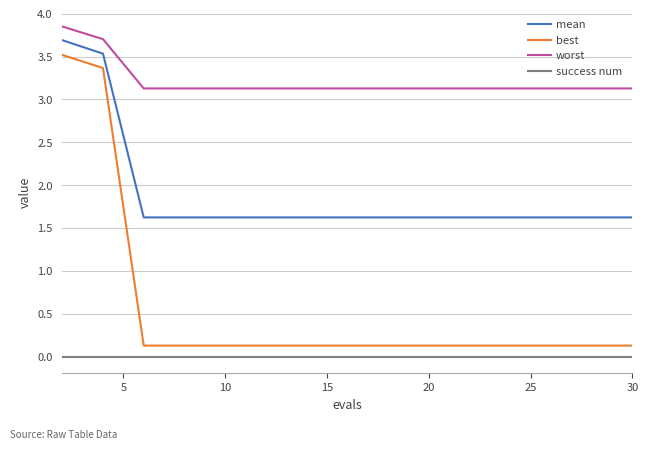

What is the maximum value for best?

3.5